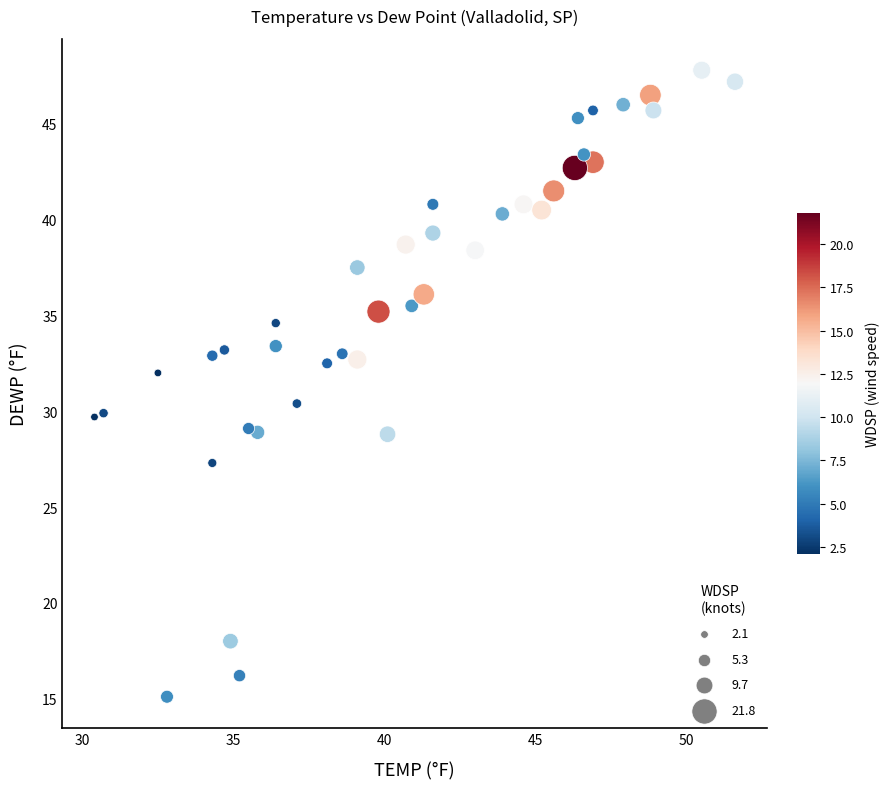

What is the range of X values (max minus min)?

21.2